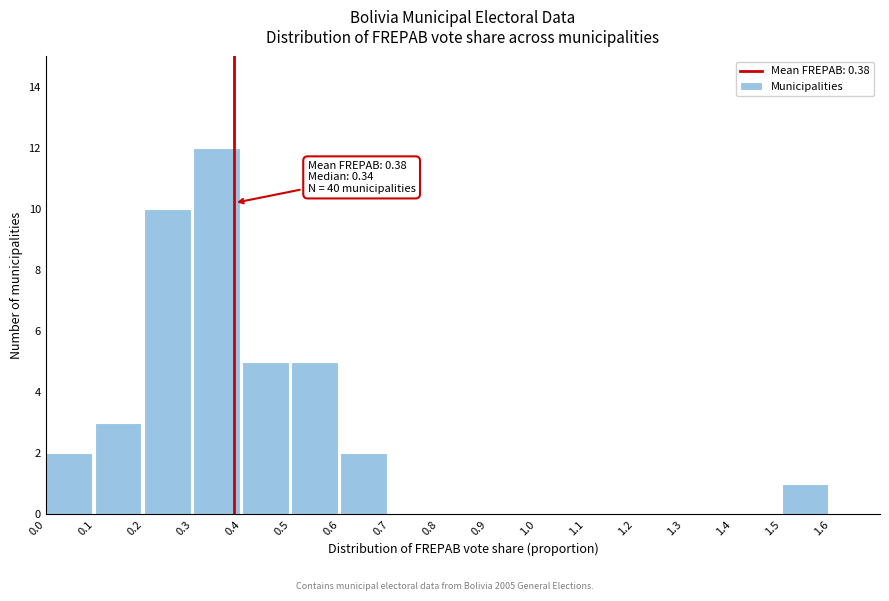

Which range on the x-axis has the tallest bar?

0.3 to 0.4